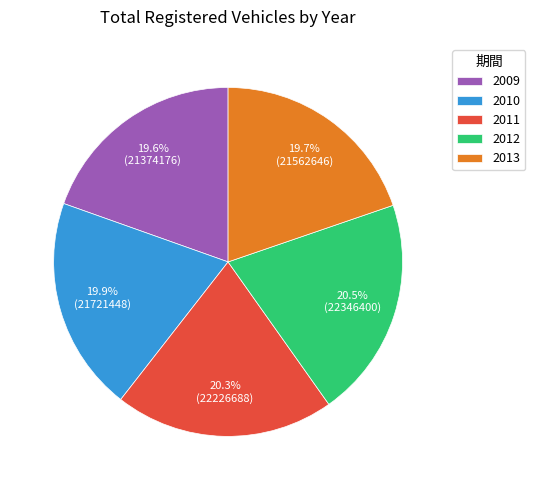

True or false: 2010 accounts for 20% of the total.

True